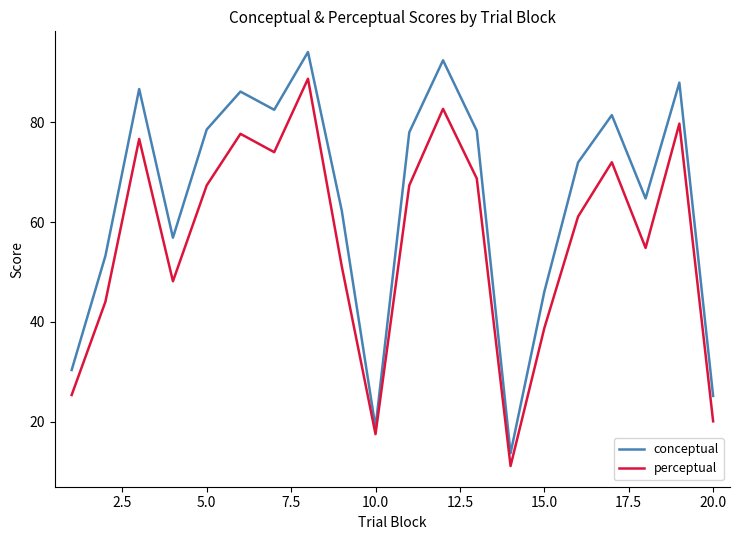

Which series has the largest total across all categories?

conceptual